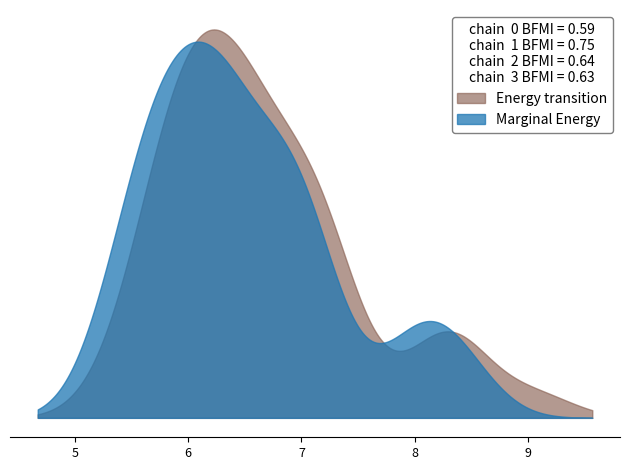

Rank the series by their maximum value, from highest to lowest.

Energy transition, Marginal Energy